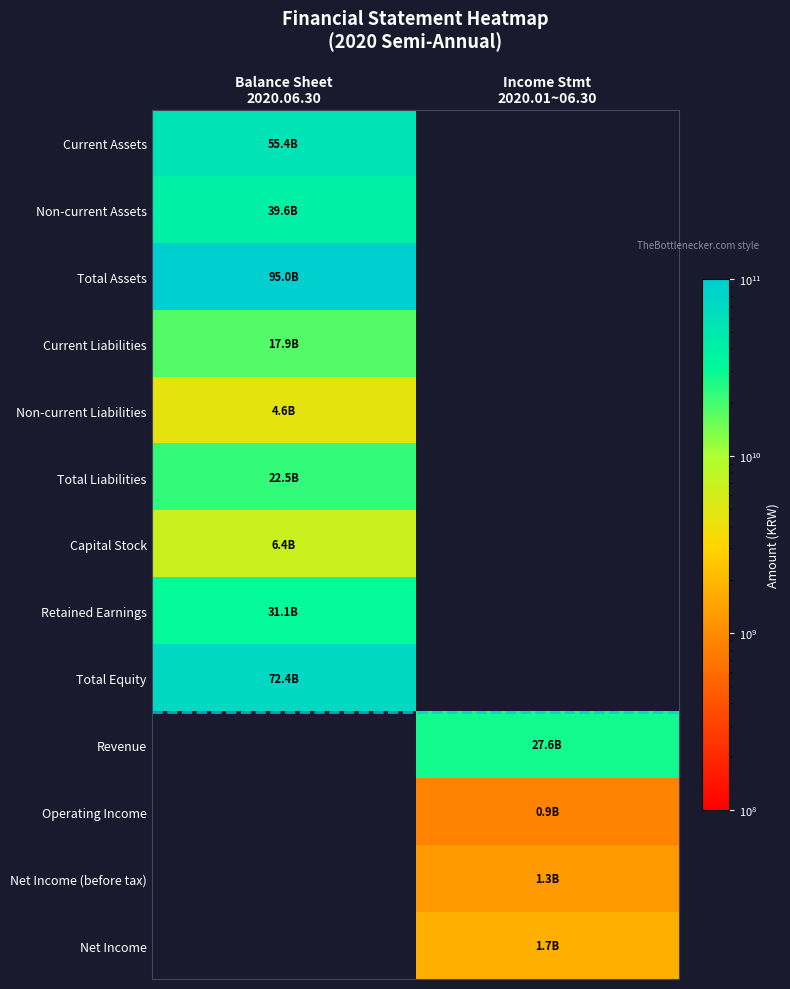

At Income Stmt 2020.01~06.30, list the series in order from largest to smallest.

Revenue, Net Income, Net Income (before tax), Operating Income, Current Assets, Non-current Assets, Total Assets, Current Liabilities, Non-current Liabilities, Total Liabilities, Capital Stock, Retained Earnings, Total Equity